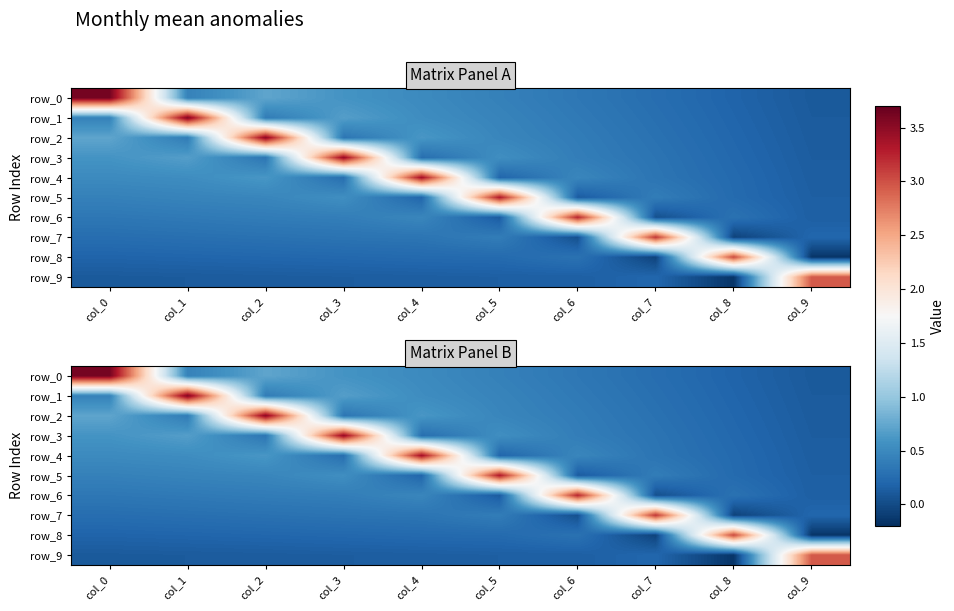

Which label corresponds to the largest value in the chart?

col_0